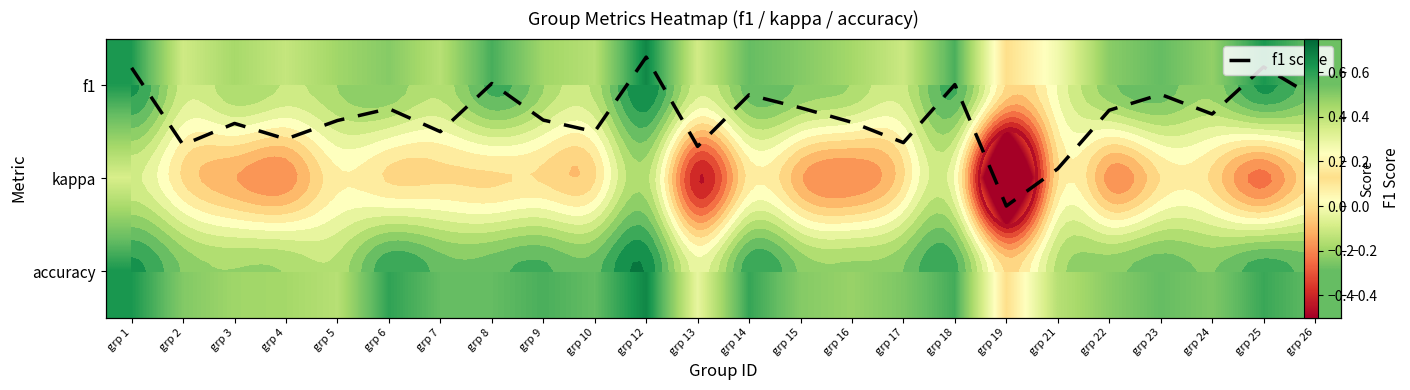

Which series has the largest total across all categories?

accuracy